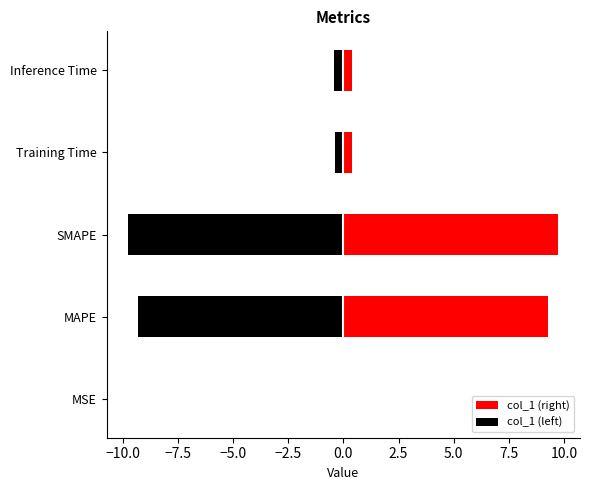

Rank the series at MAPE from lowest to highest value.

col_1 (left), col_1 (right)